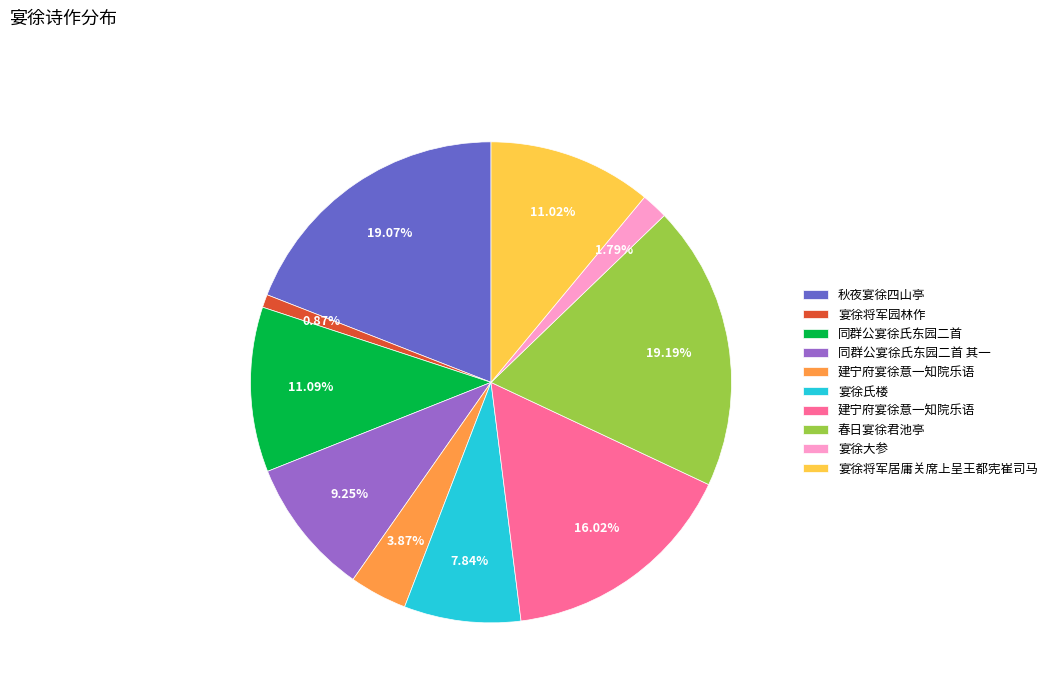

Does any single category account for the majority?

No